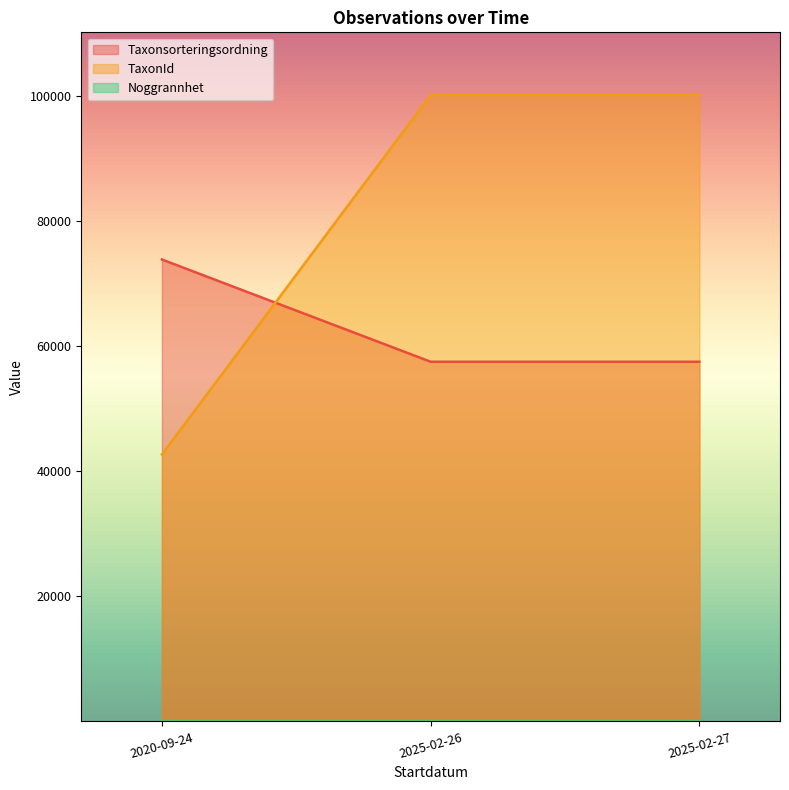

Between 2020-09-24 and 2025-02-27, which series saw the biggest shift?

TaxonId